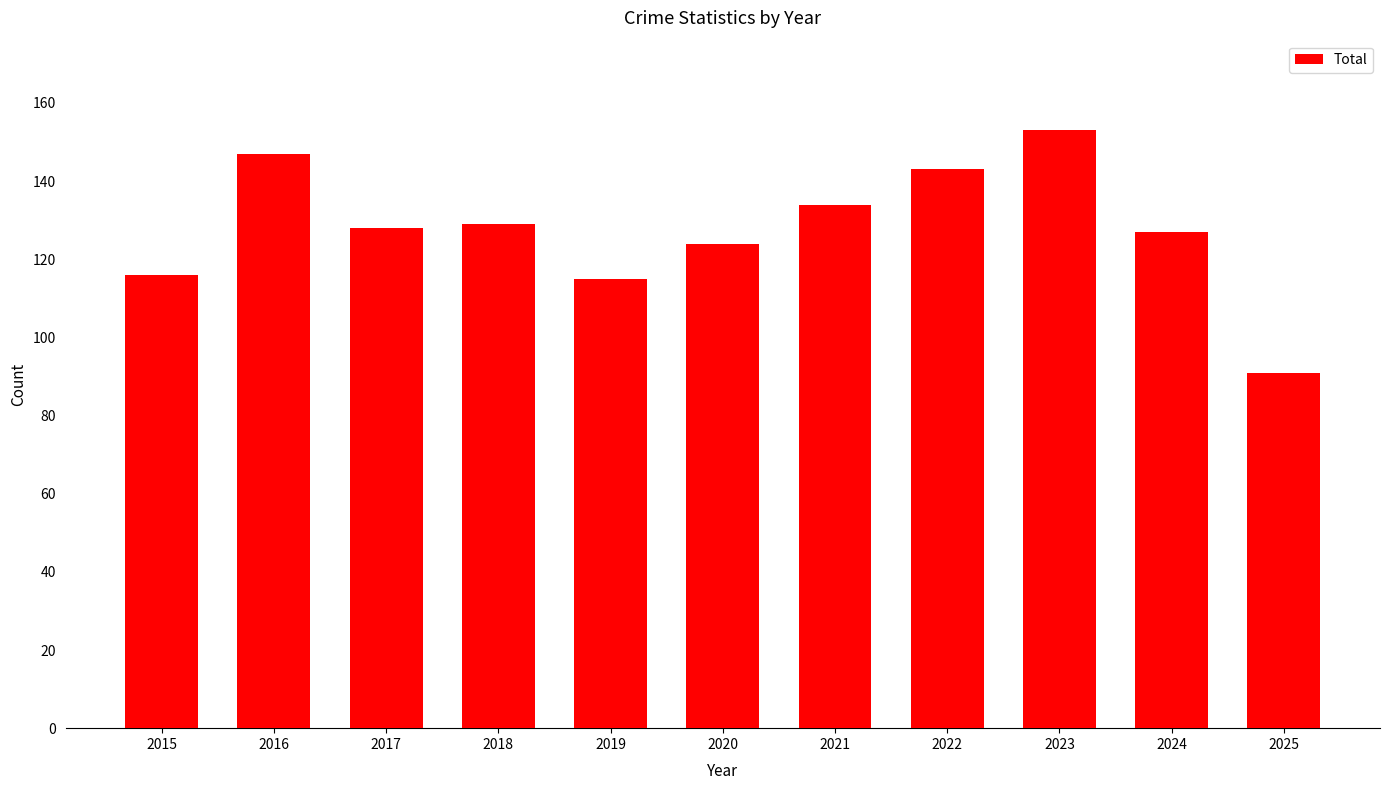

What is the smallest value displayed?

91